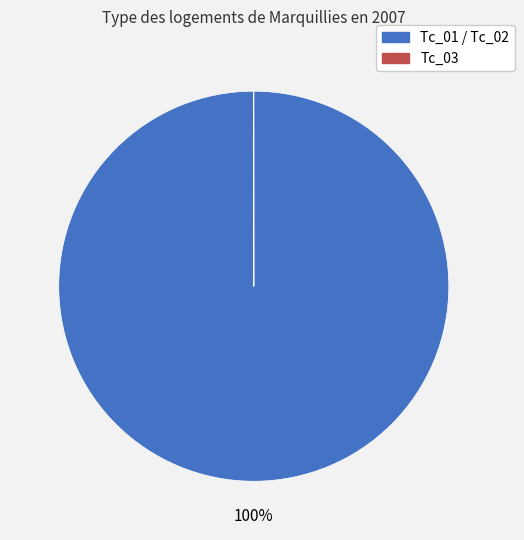

How many segments does this pie chart have?

3